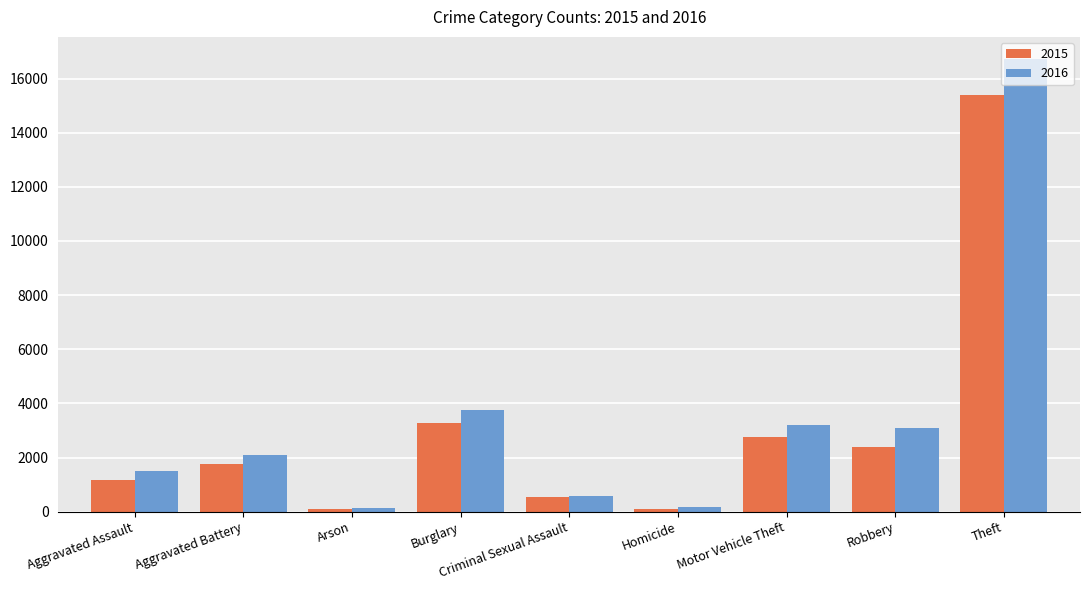

What is the difference between the 2015 values at Burglary and Arson?

3148